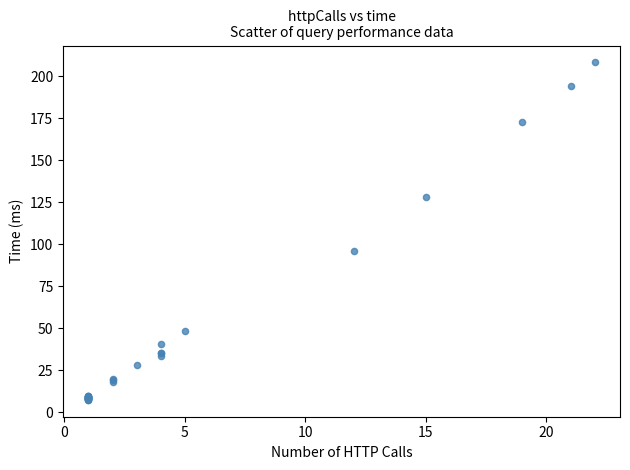

What Y value in the scatter plot is closest to 107?

95.9